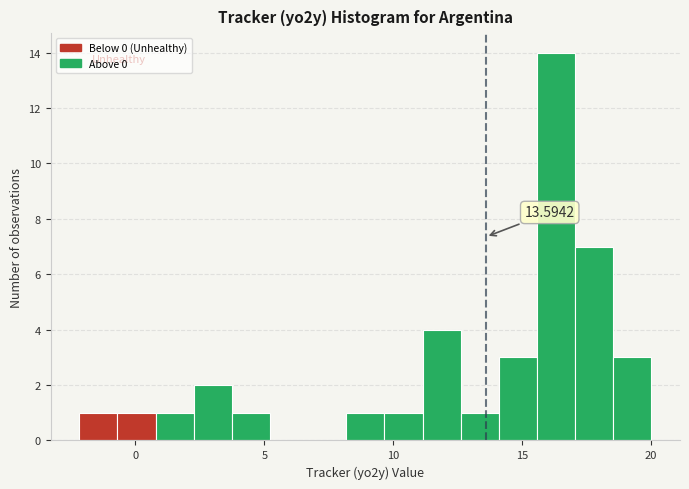

Read against the x-axis, roughly where is the centre of the tallest bar?

16.5